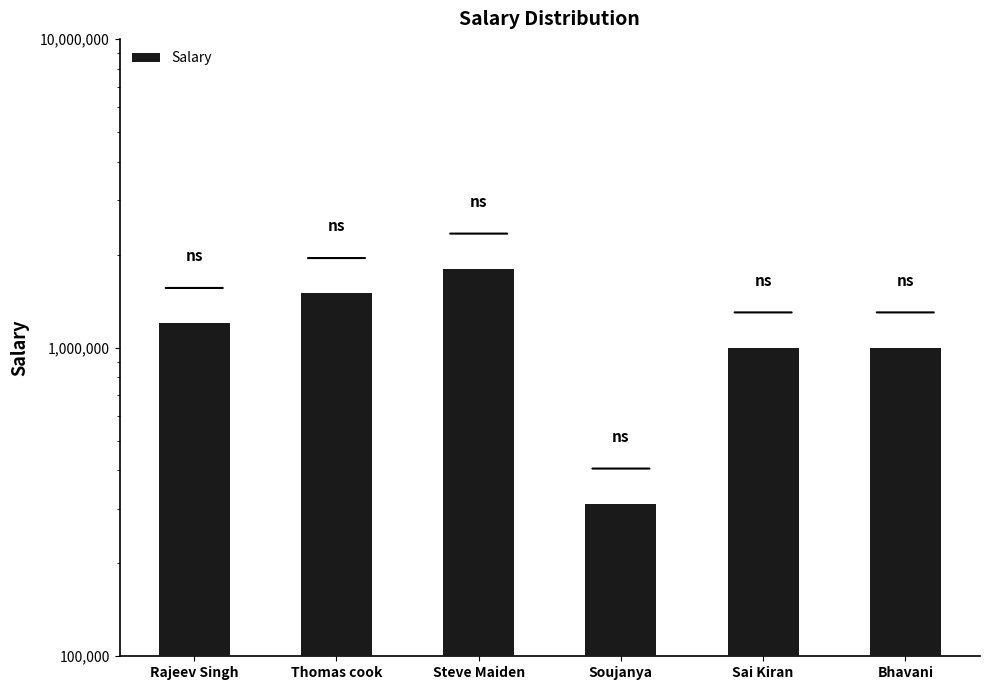

How many distinct data groups are displayed?

1